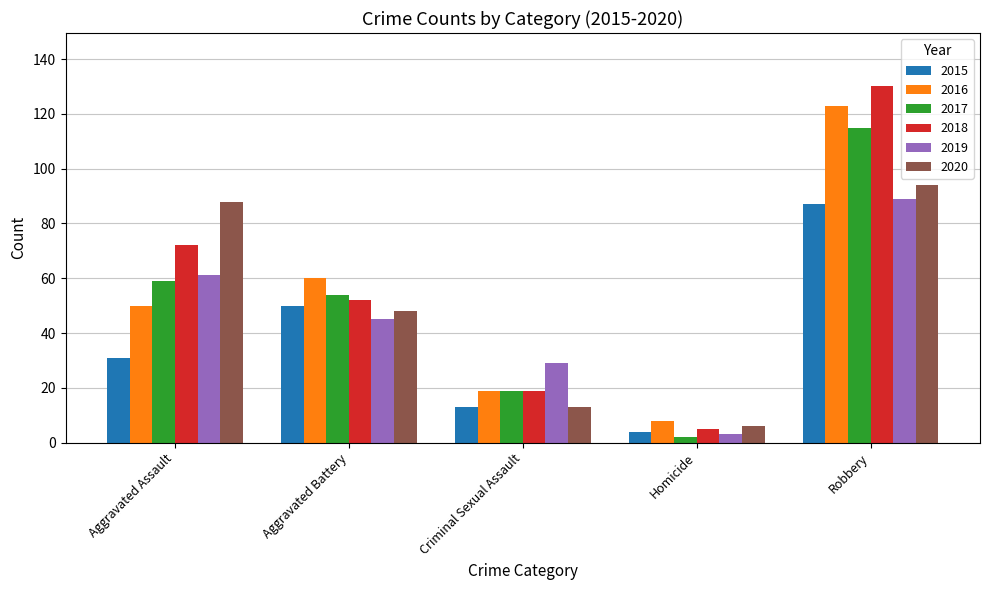

What are all the series names shown in the legend?

2015, 2016, 2017, 2018, 2019, 2020